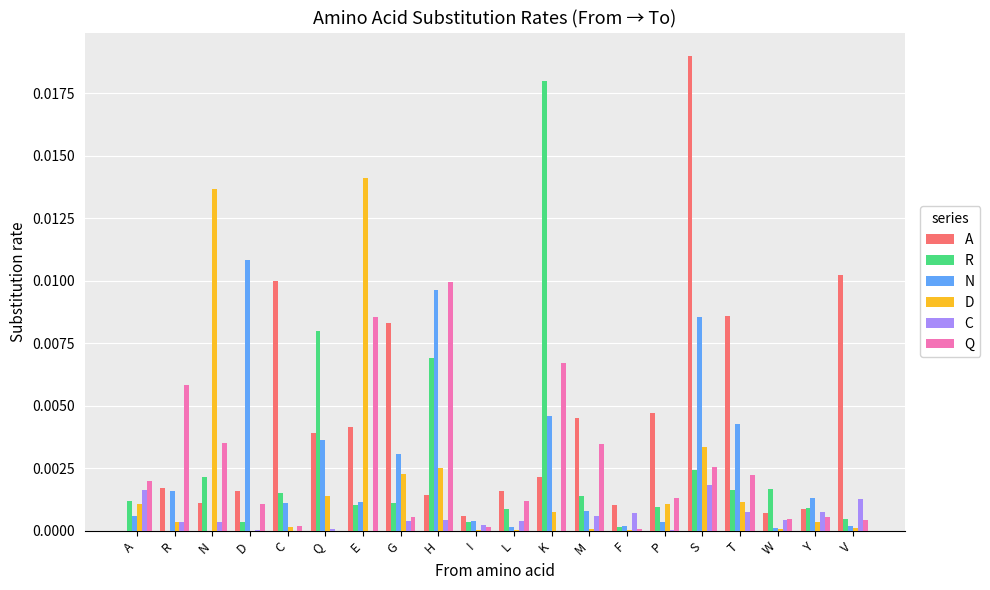

How many values in the A series exceed 0?

19